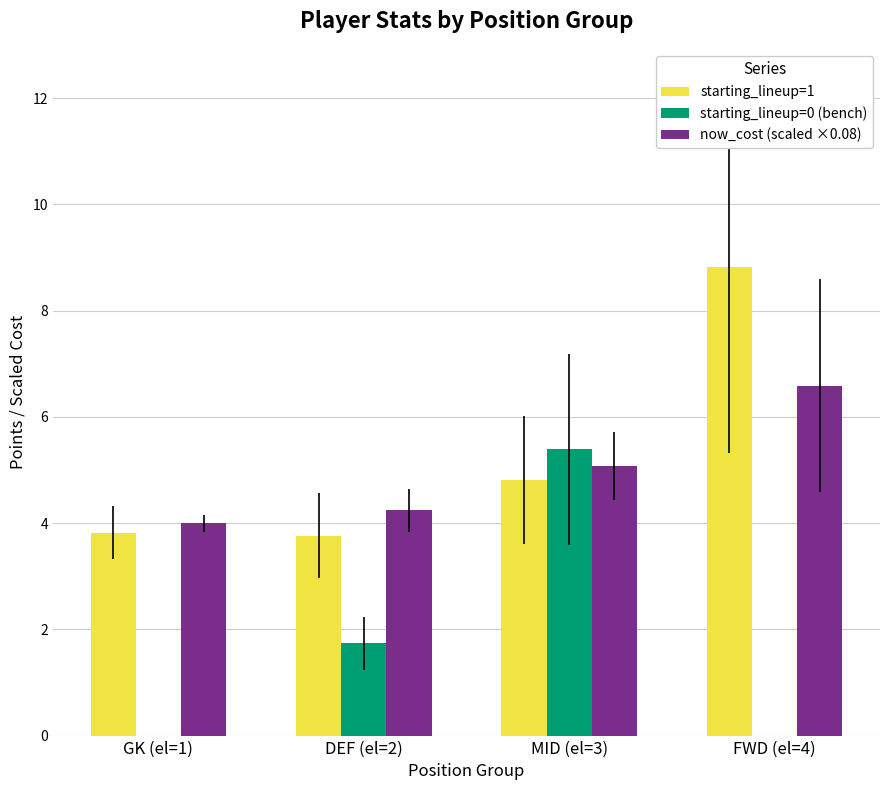

What are all the series names shown in the legend?

starting_lineup=1, starting_lineup=0 (bench), now_cost (scaled ×0.08)